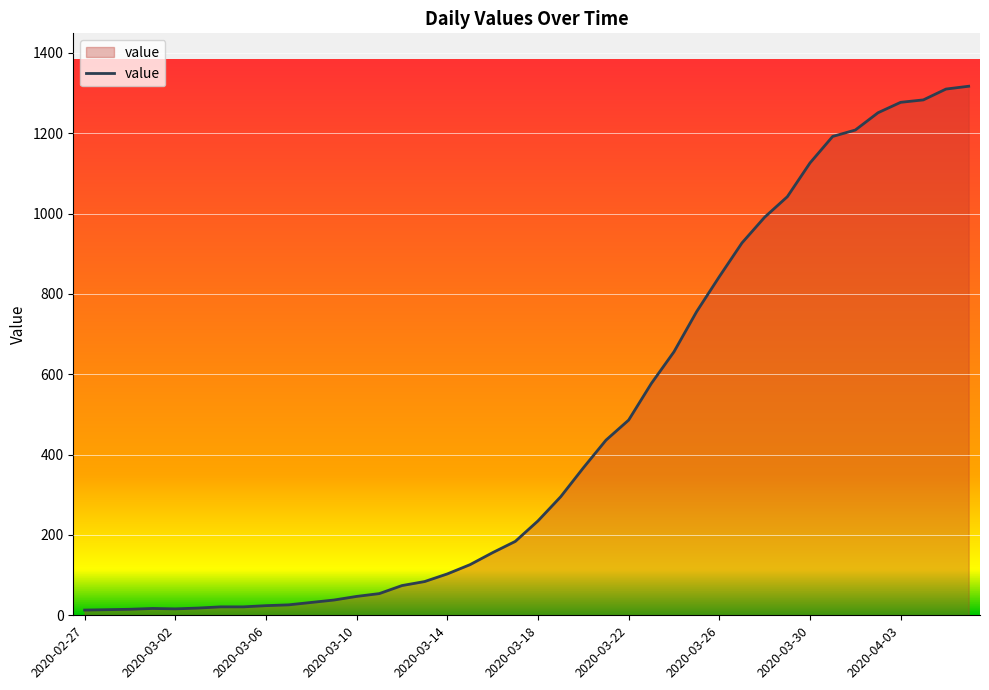

What is the maximum value shown in the chart?

1317